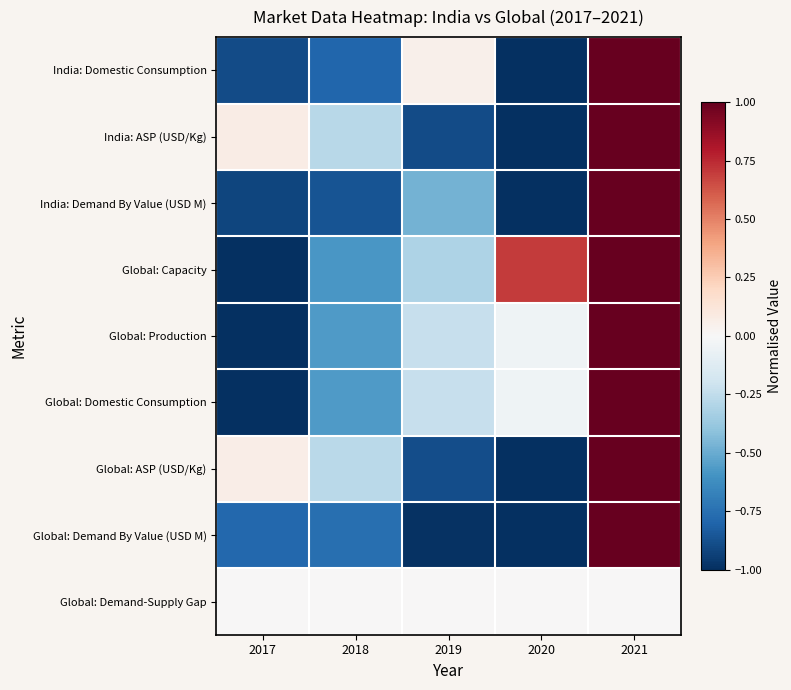

Count the number of data series in this chart.

9